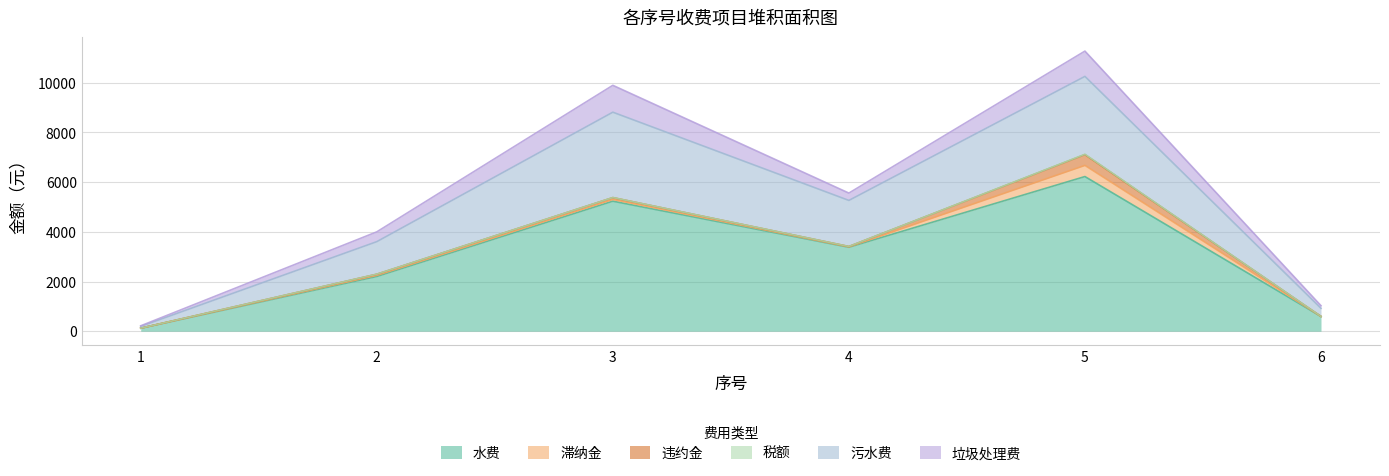

Reading right to left, list all the values displayed in this chart.

水费: 593.6	6225.6	3380.1	5234.2	2203.4	120.0
滞纳金: 0.7	449.0	15.5	73.1	46.2	1.4
违约金: 0.7	435.9	15.0	71.0	44.8	1.4
税额: 0.0	13.1	0.5	2.1	1.4	0.0
污水费: 325.9	3134.1	1853.9	3436.2	1308.8	71.2
垃圾处理费: 106.3	1017.9	295.2	1081.4	394.4	23.2